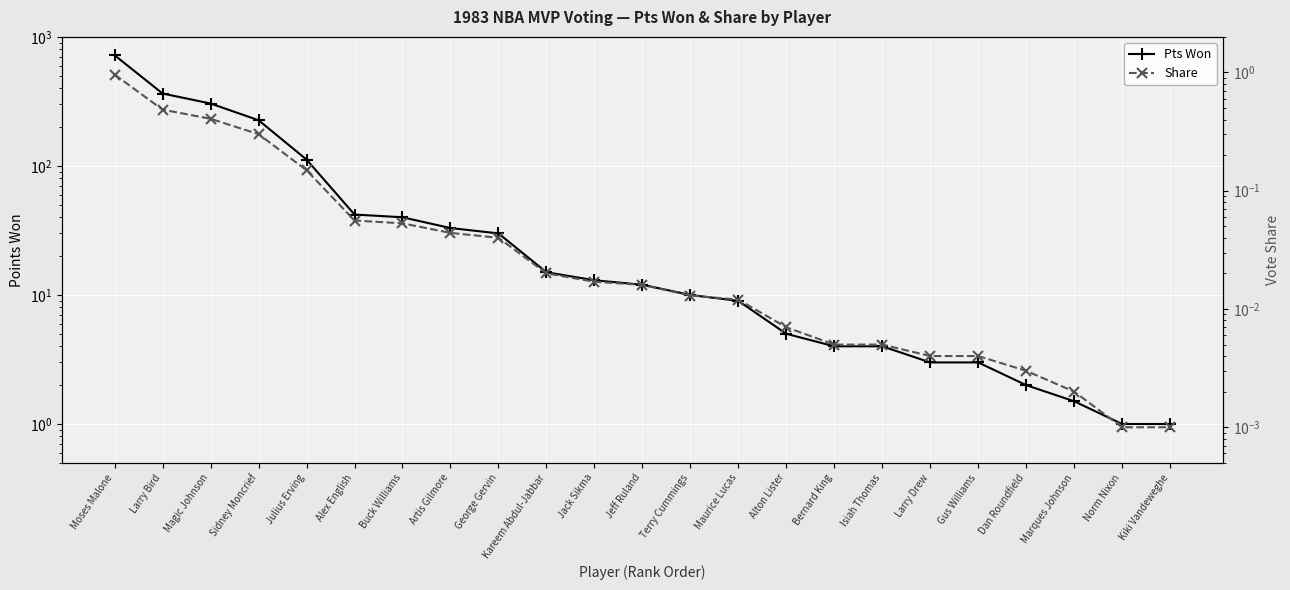

The value of Share at George Gervin is 0.1. True or false?

False